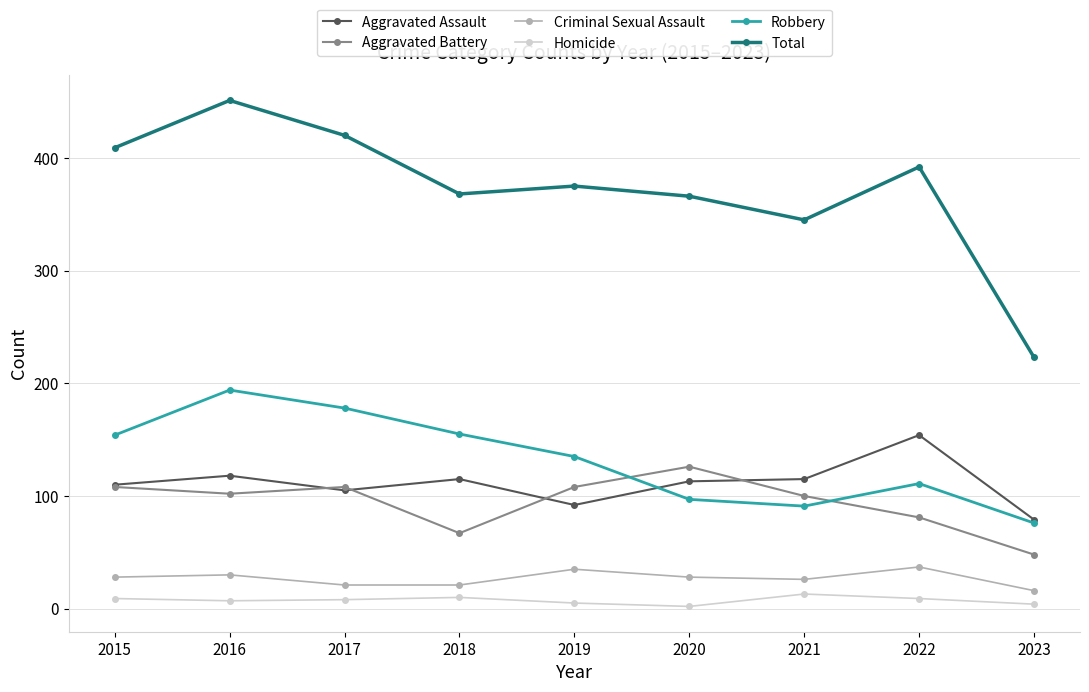

Which series has the widest spread of values?

Total